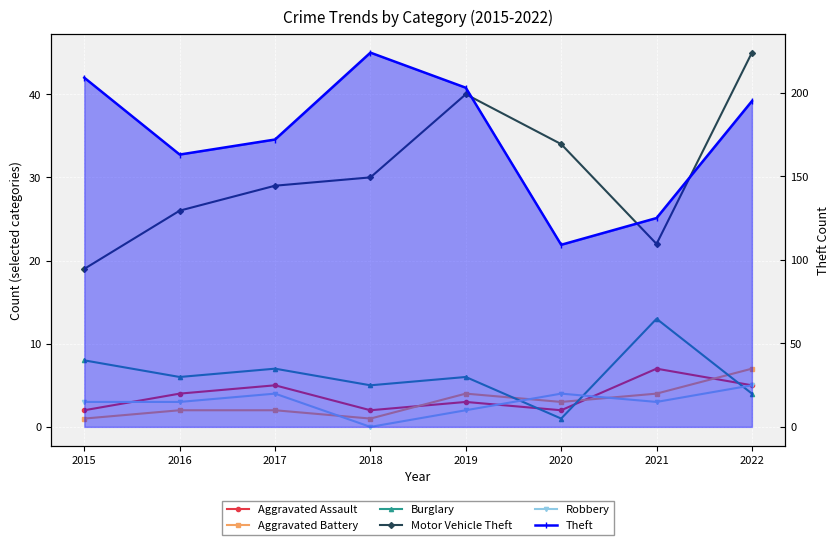

Where is the first local minimum for Motor Vehicle Theft?

2021